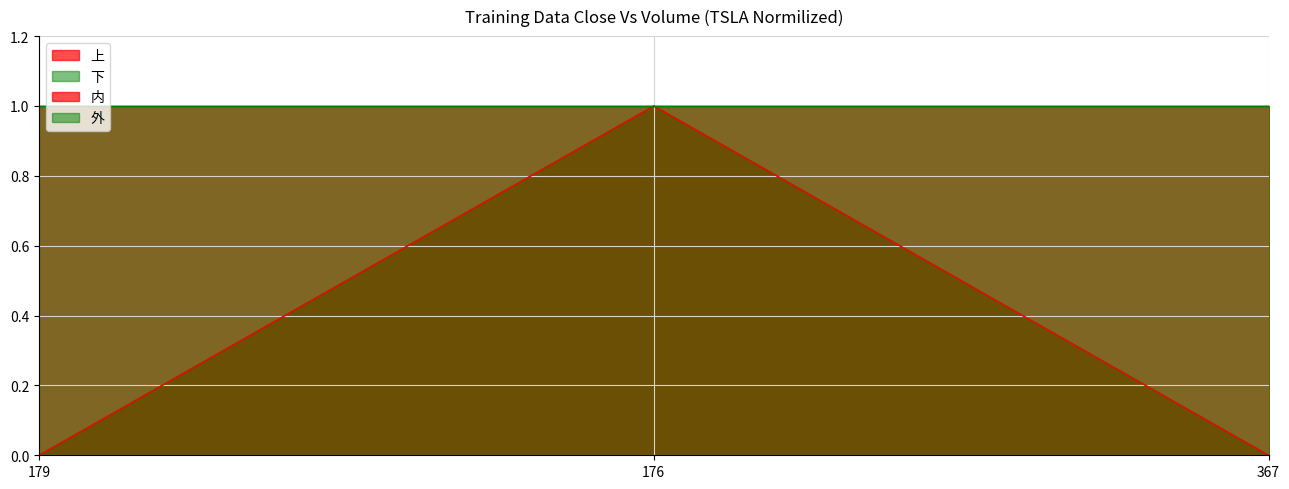

What is the greatest value displayed?

1